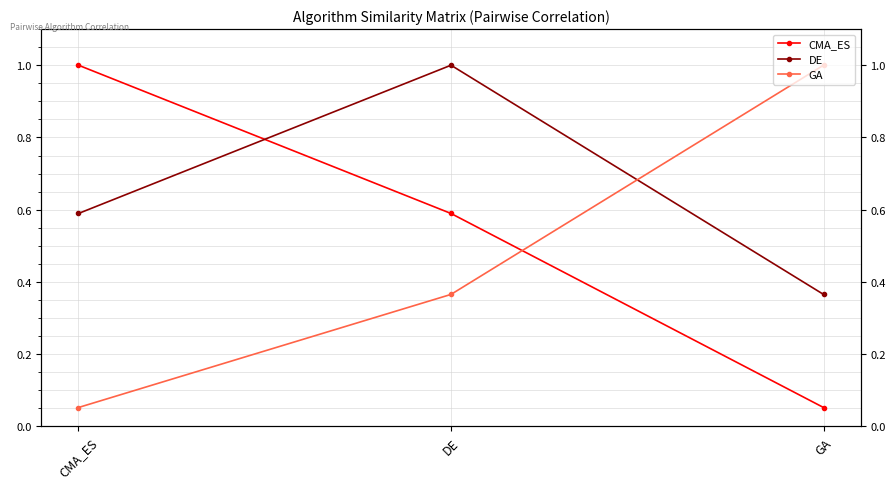

True or false: DE has a value of 0.7 at DE.

False